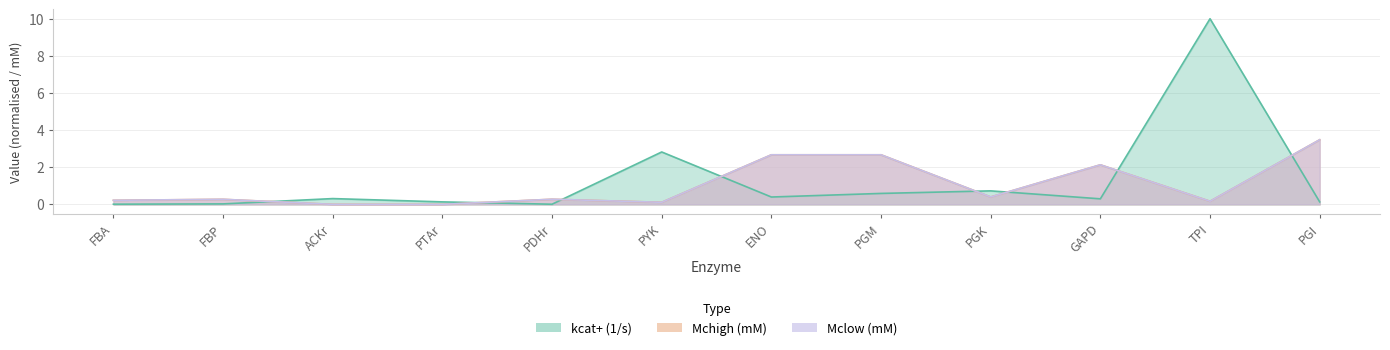

True or false: Mchigh (mM) and Mclow (mM) cross at least once.

False